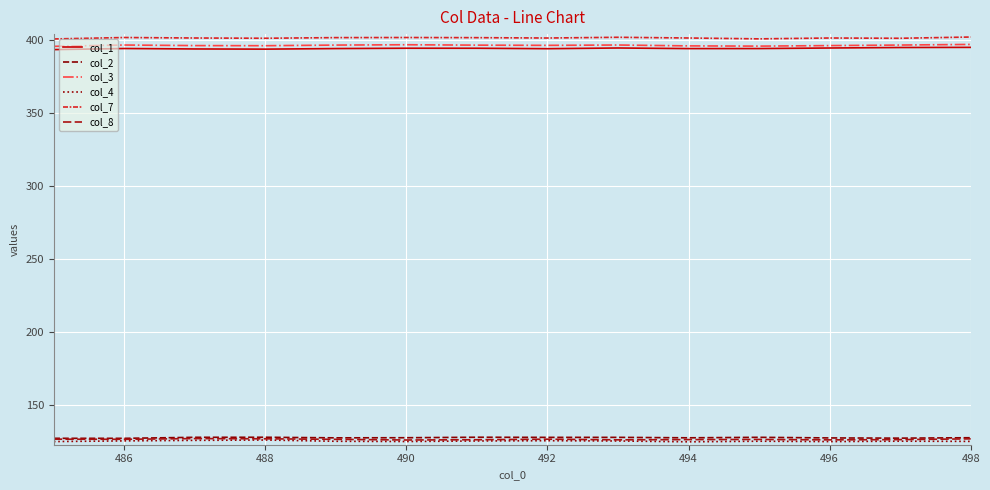

At which category does col_4 reach its first local peak?

488